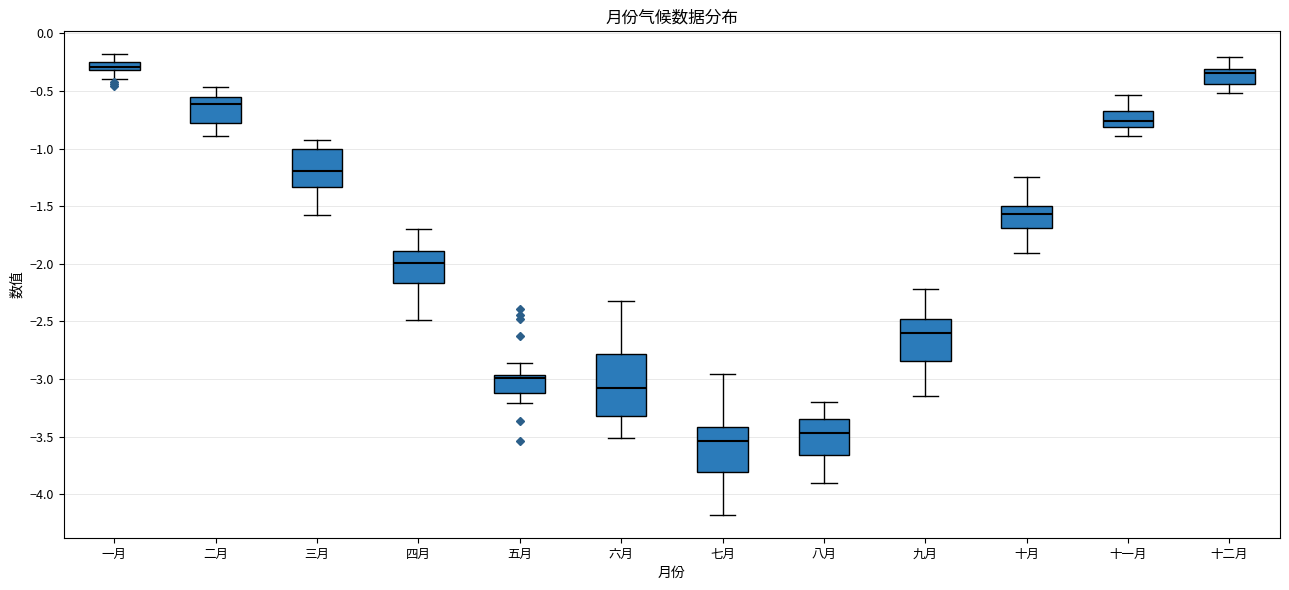

Which box has the highest median line?

一月